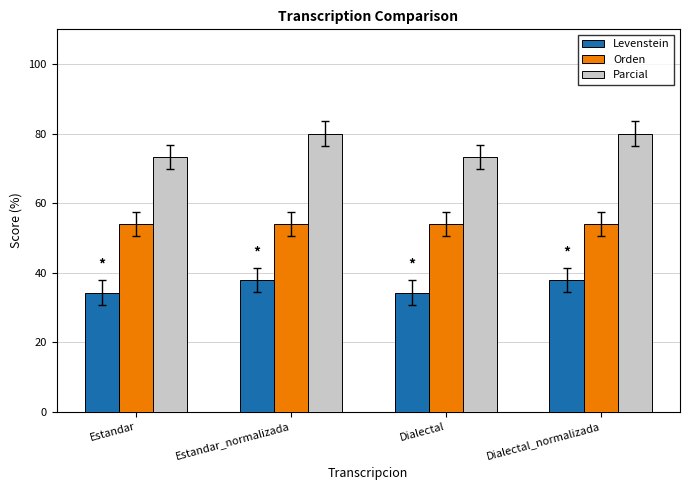

How many distinct data groups are displayed?

3